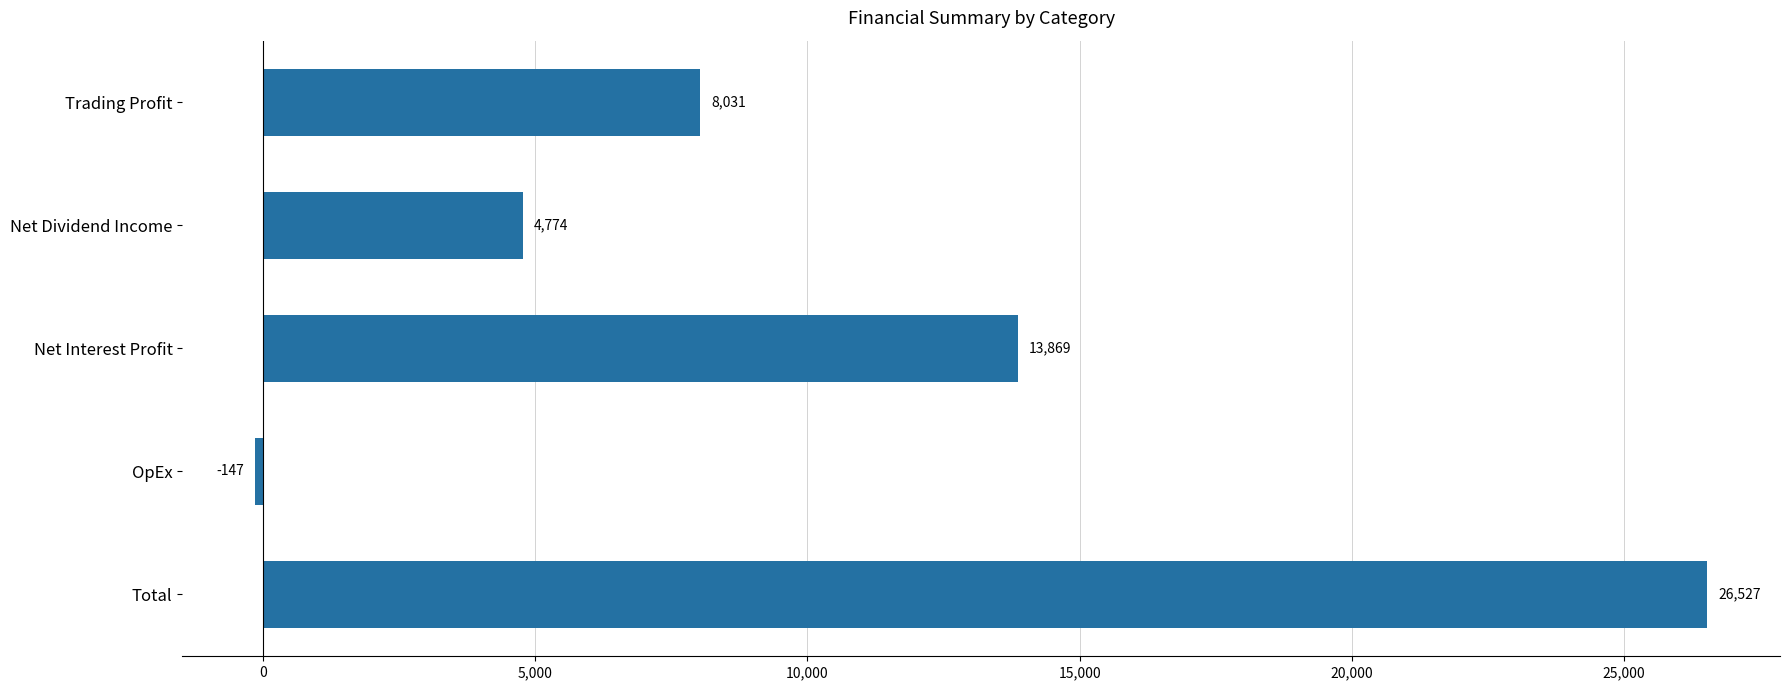

What is the maximum value shown in the chart?

26526.5